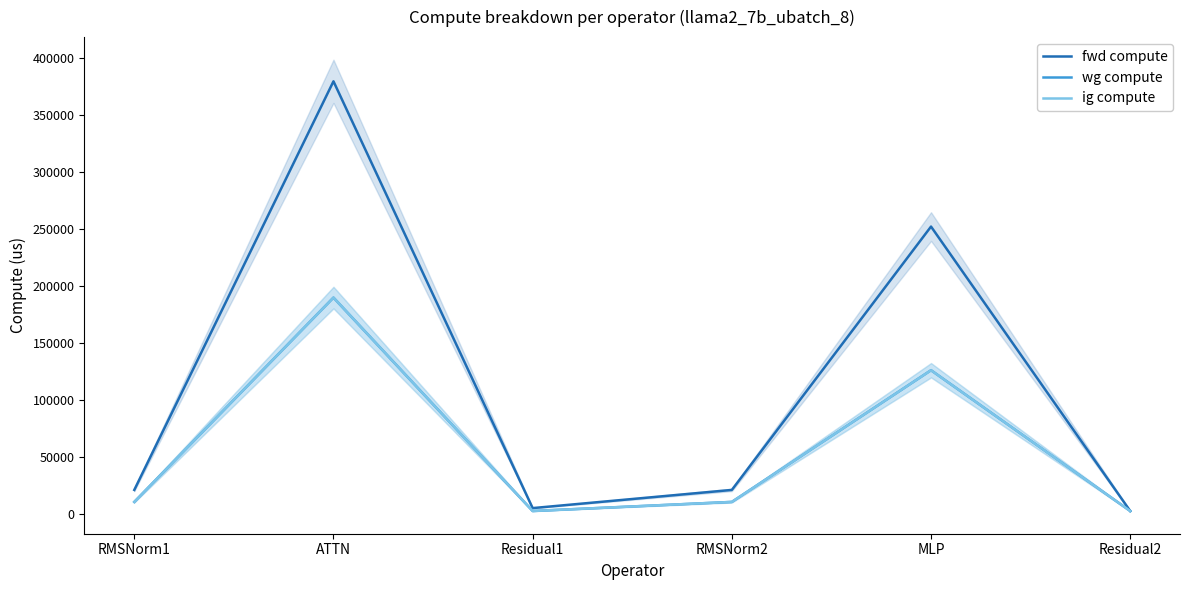

True or false: fwd compute and ig compute intersect in this chart.

False